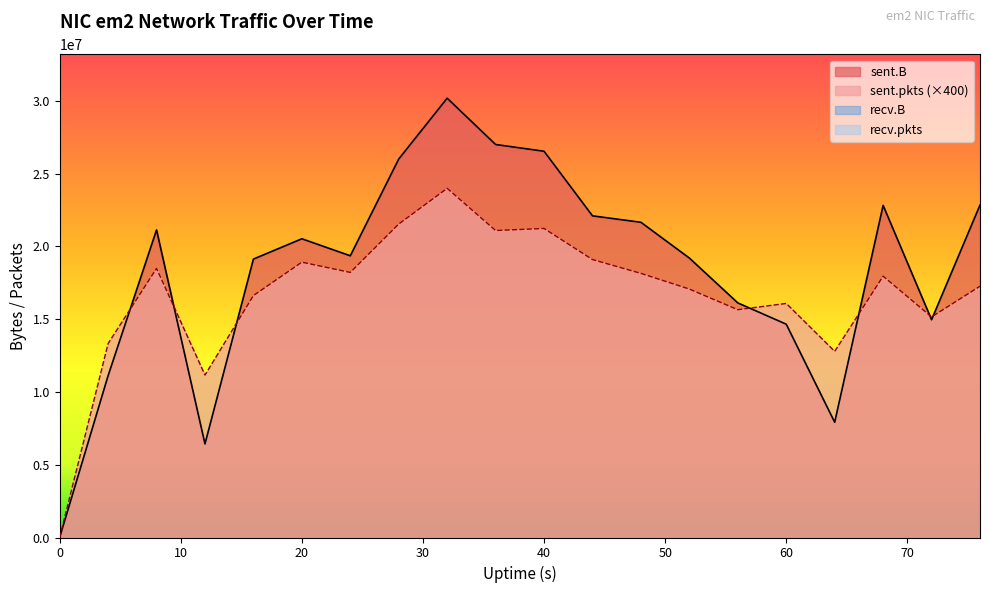

What value does the sent.pkts series have at 76, to the nearest 50?

17264400